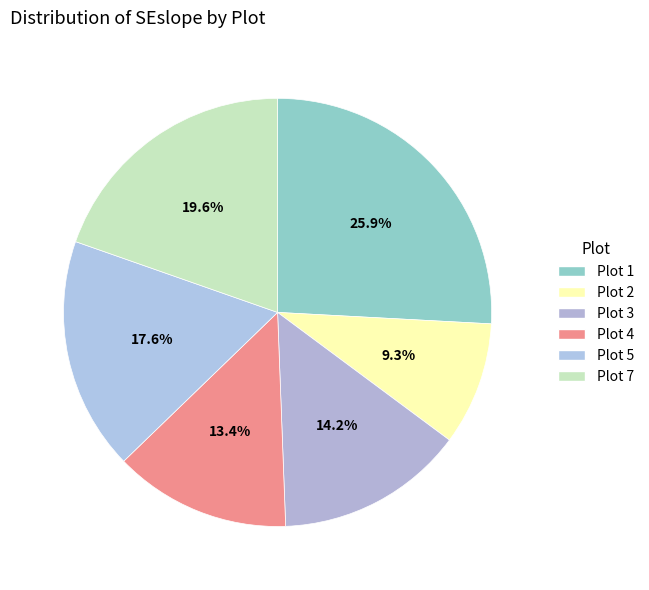

Rank the categories by value from lowest to highest.

Plot 2, Plot 4, Plot 3, Plot 5, Plot 7, Plot 1